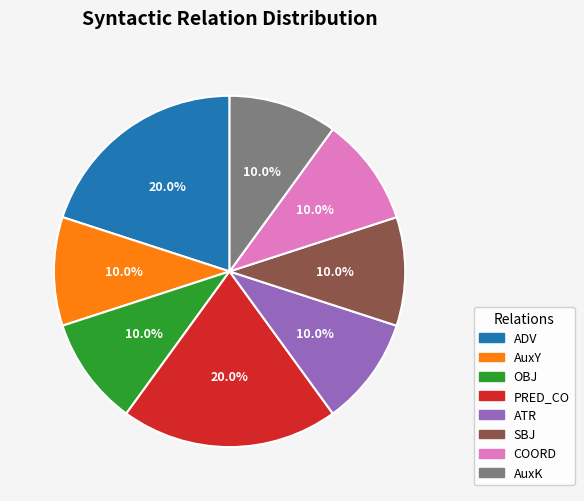

What percentage is NOT represented by AuxK?

90.0%